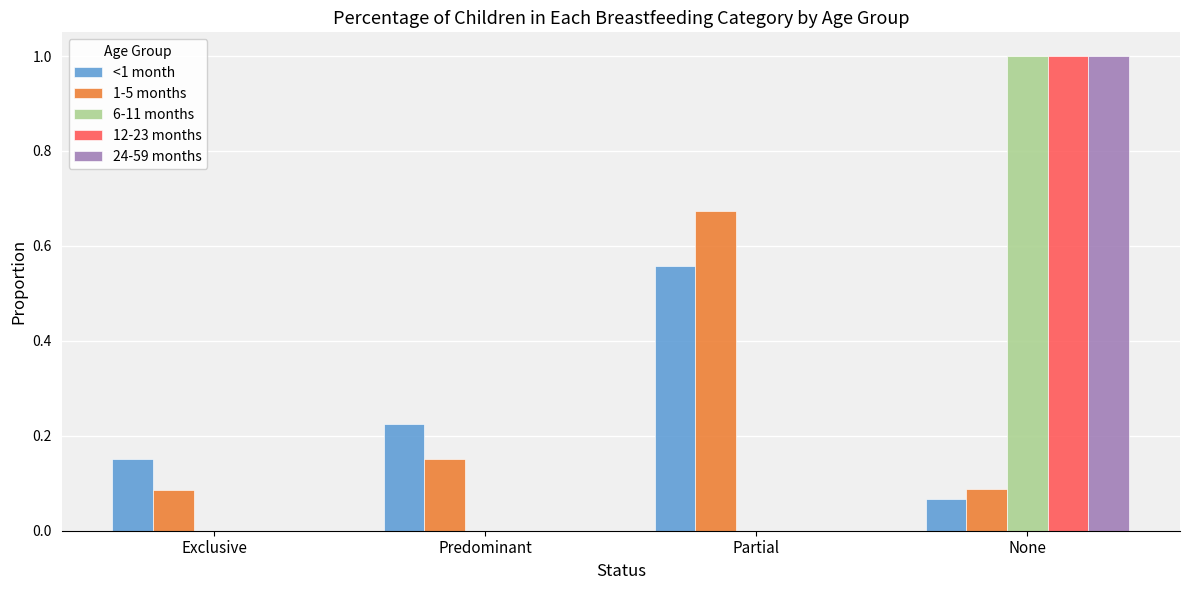

What is the greatest value displayed?

1.0